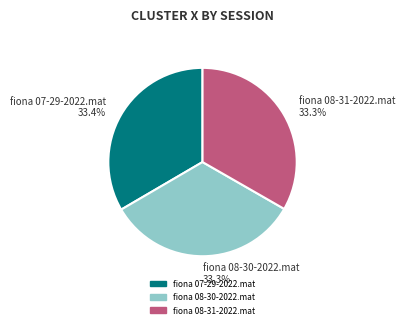

Is the sum of fiona 08-30-2022.mat and fiona 07-29-2022.mat greater than half?

Yes